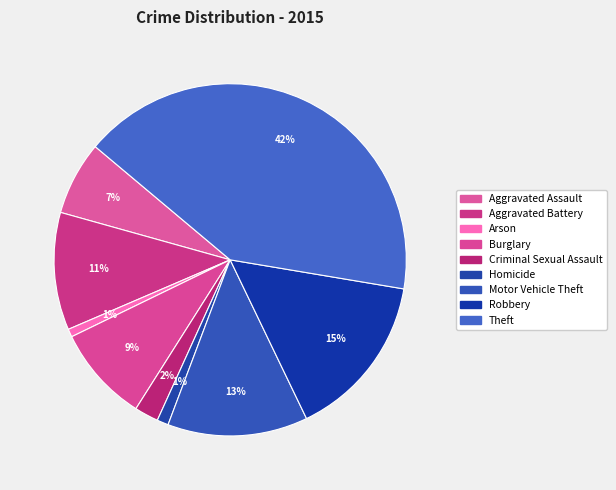

Which slice is the largest?

Theft